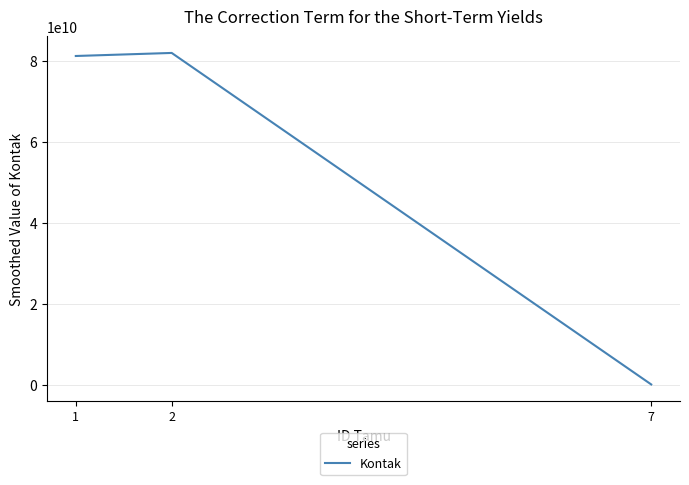

What is the maximum value shown in the chart?

81987654321